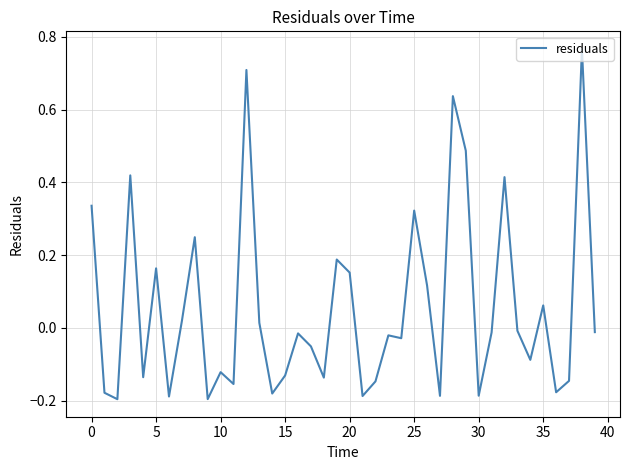

Is it true that the value at 0 is 0.5?

False